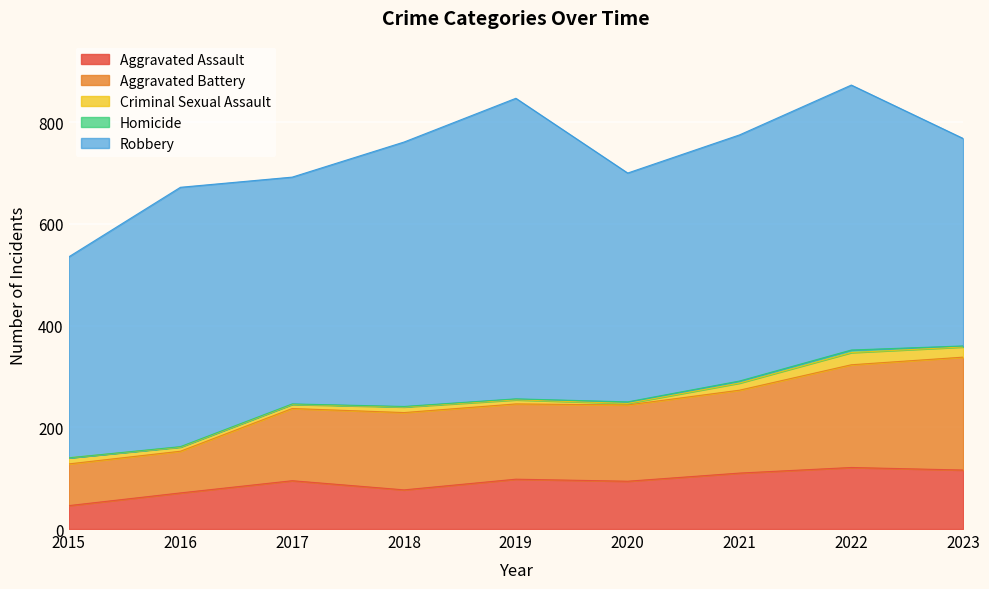

The value of Robbery at 2023 is 408. True or false?

True